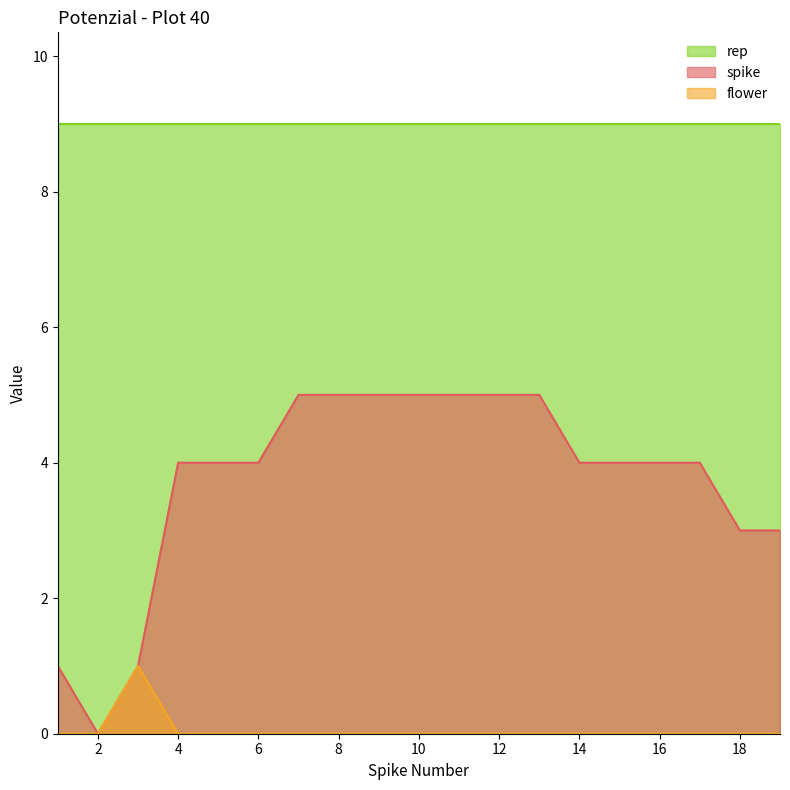

What is the spread (max minus min) of values at 18?

9